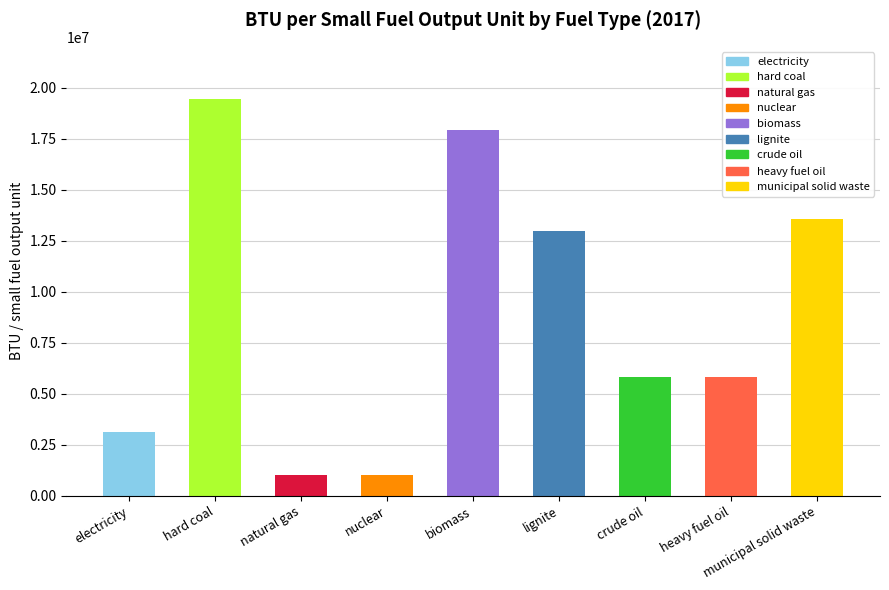

What is the average value?

8968847